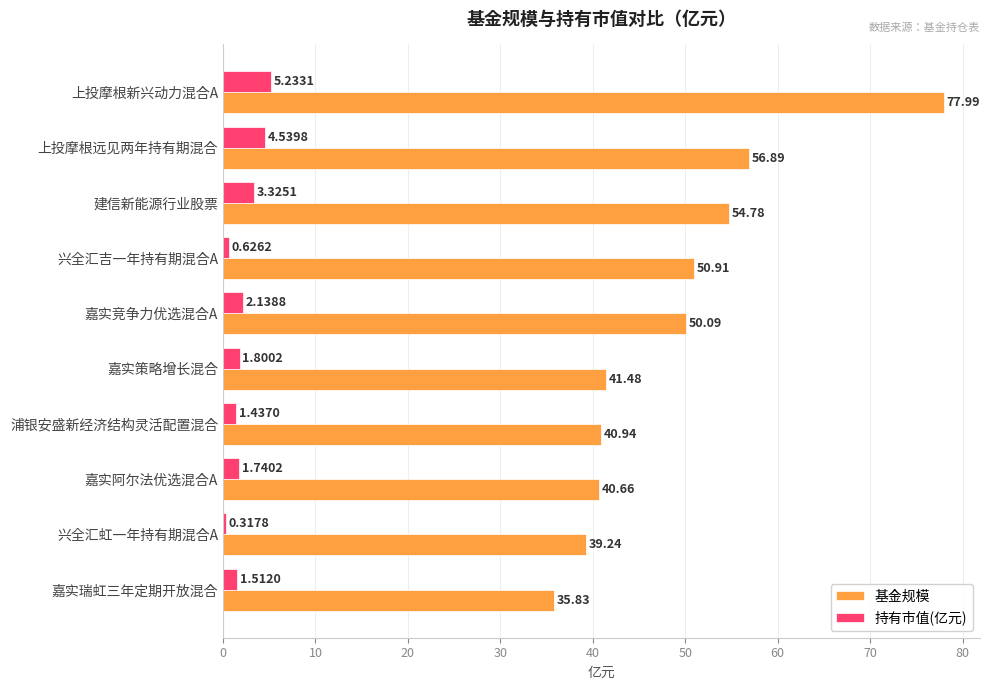

At which label is 基金规模 closest to 56?

上投摩根远见两年持有期混合